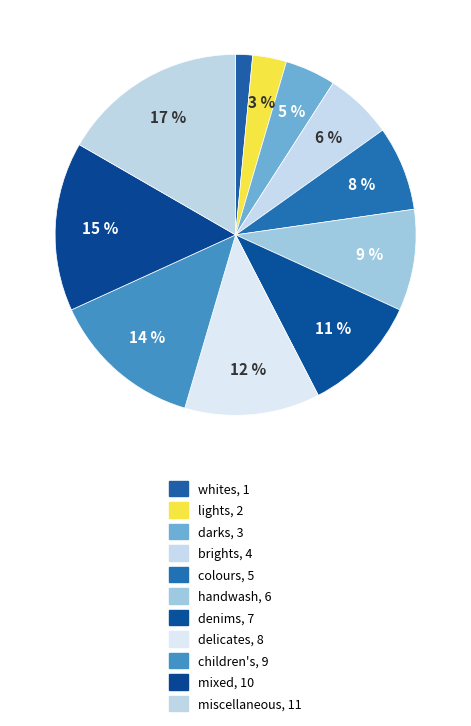

How many slices are in this pie chart?

11